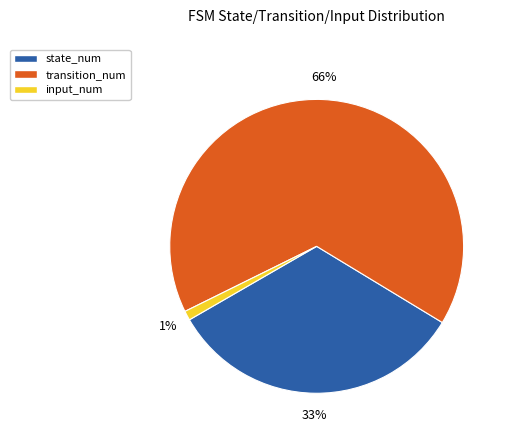

Is there a majority slice in this chart?

Yes